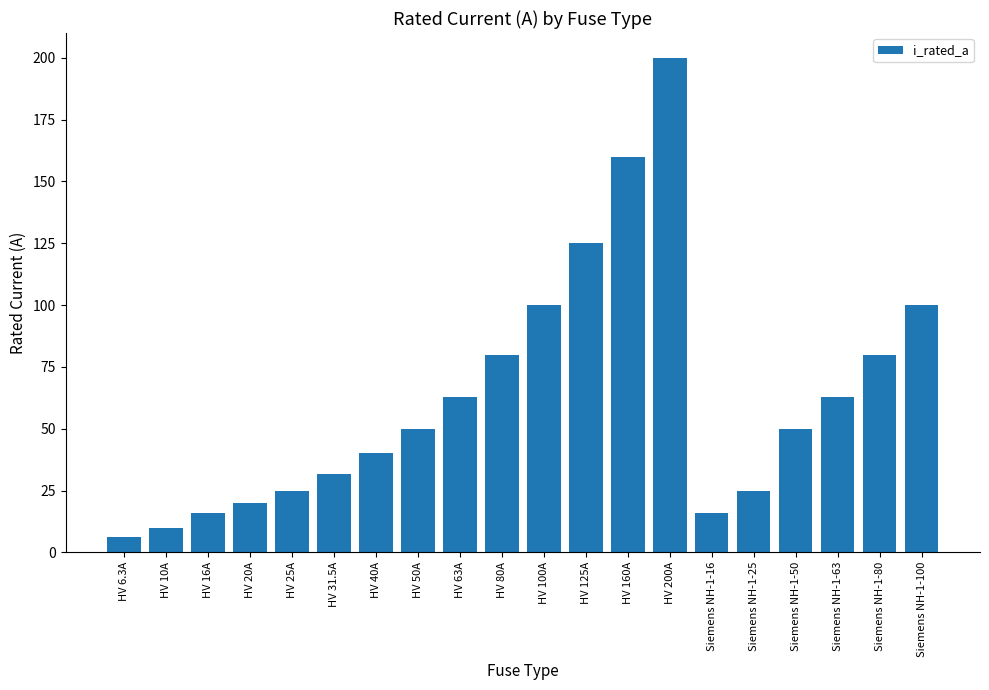

What is the change in value from HV 16A to HV 200A?

+184.0